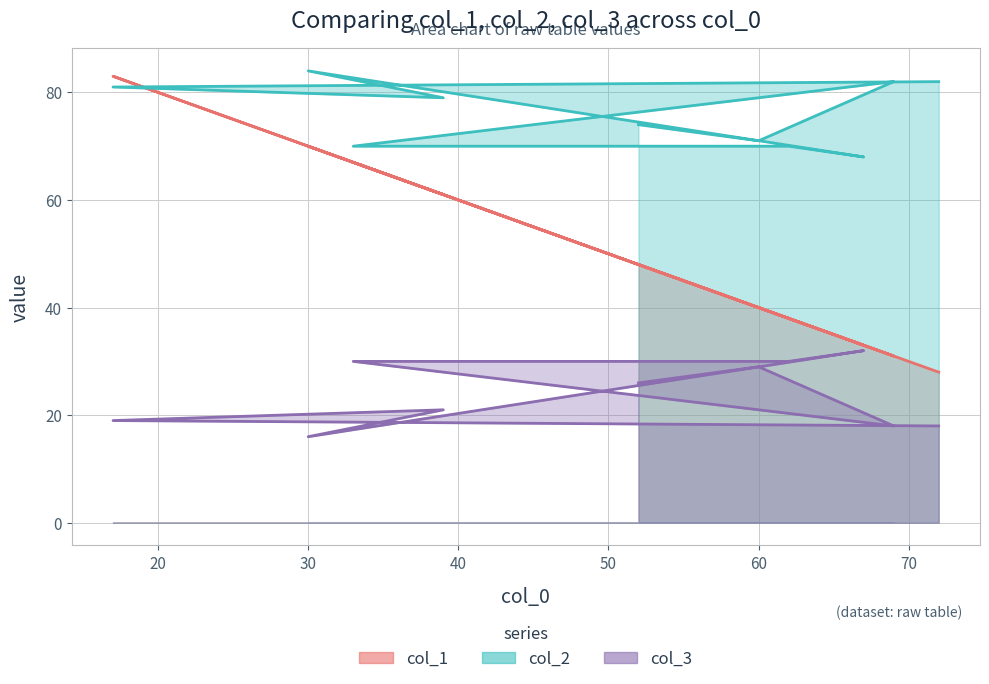

How many intersections are there between col_2 and col_1?

2